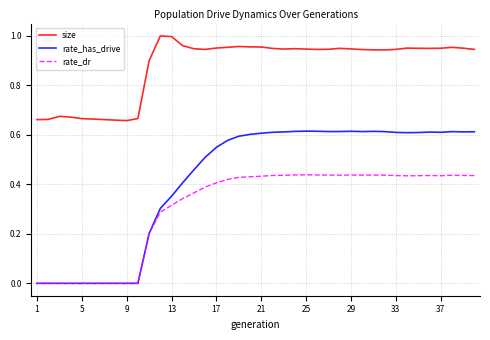

Rank the series by their maximum value, from lowest to highest.

rate_dr, rate_has_drive, size